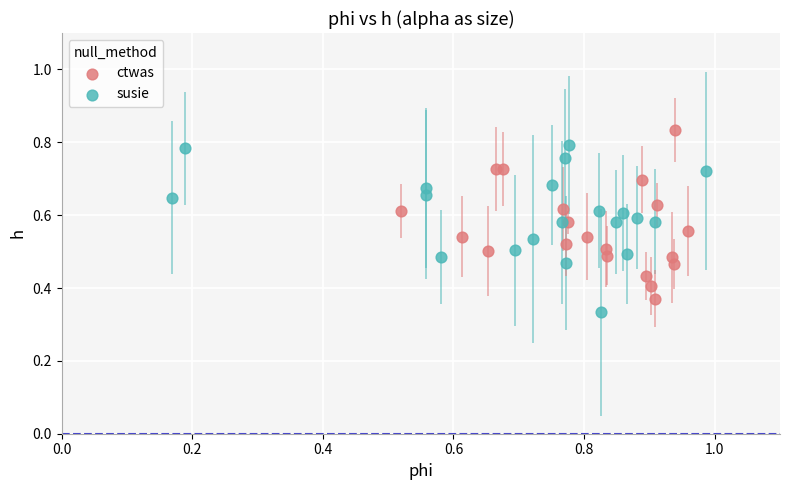

Which series contains the lowest Y value?

susie